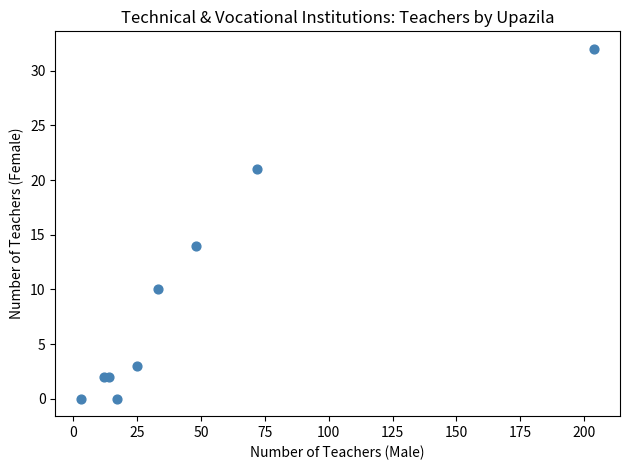

What Y value in the scatter plot is closest to 16?

14